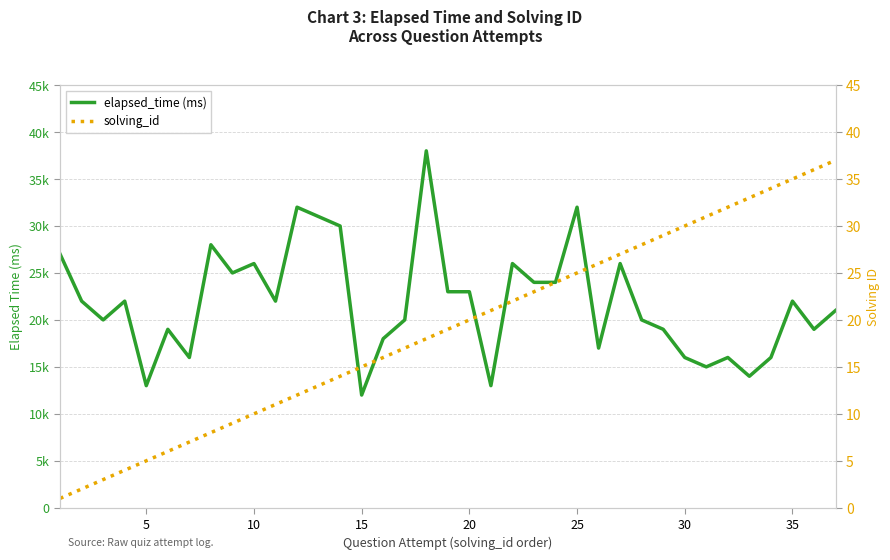

List the series in order of their overall mean, highest first.

elapsed_time (ms), solving_id